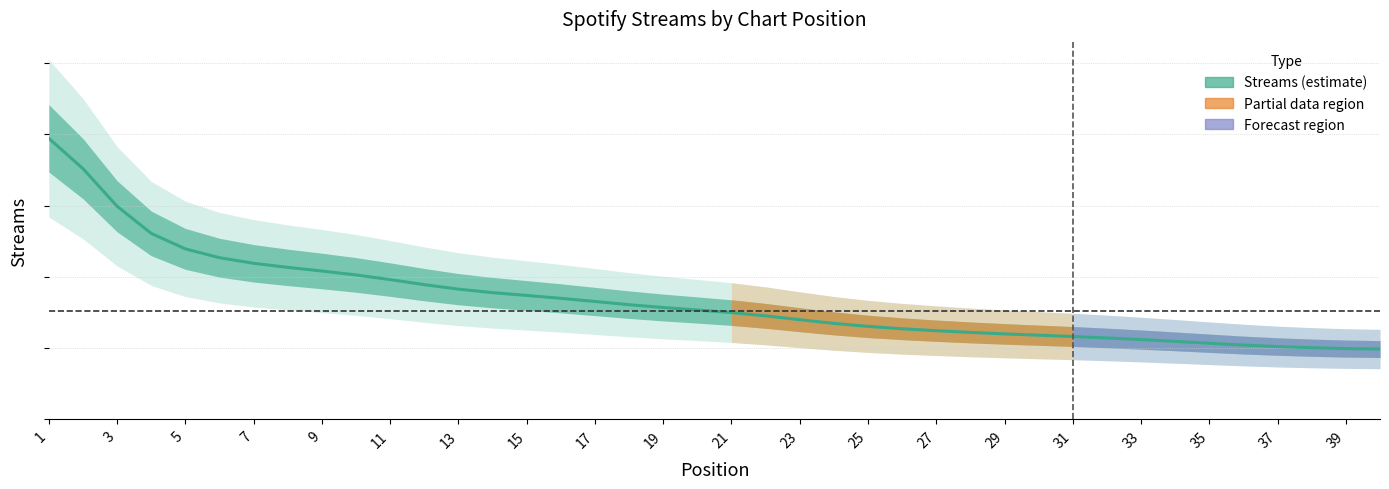

What value does the data have at 21?

74888.6